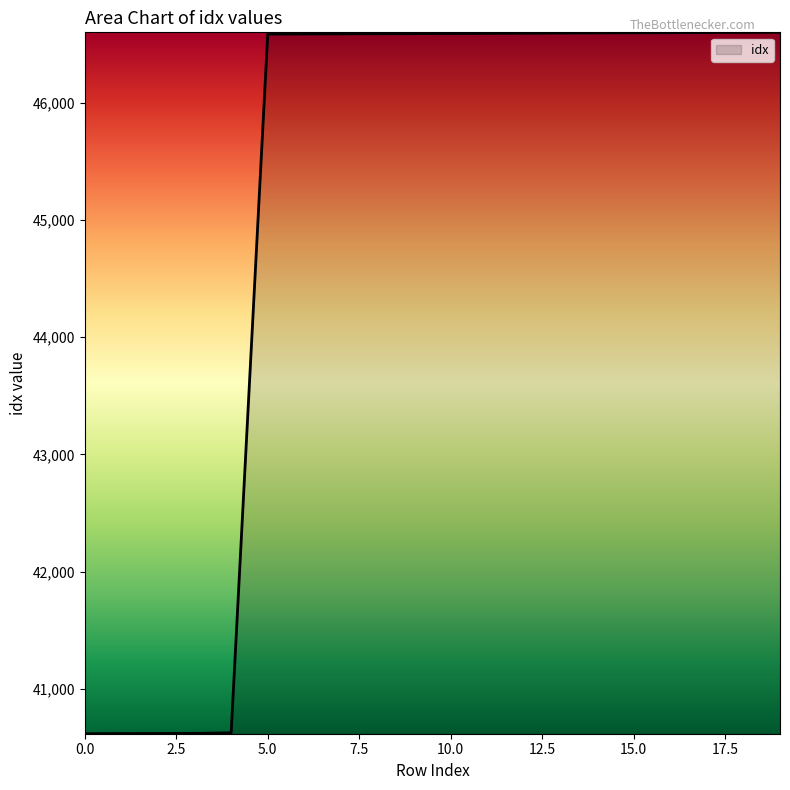

What is the greatest value displayed?

46602